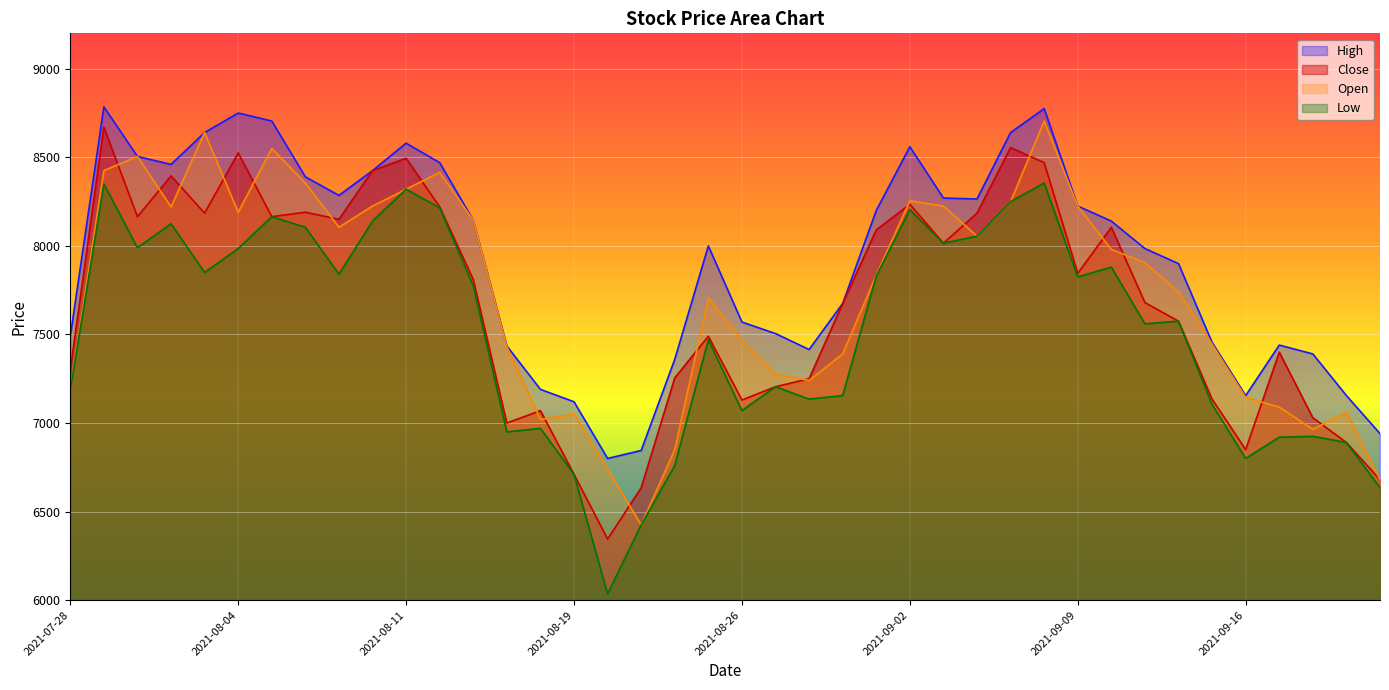

Which label corresponds to the largest value in the chart?

2021-07-29